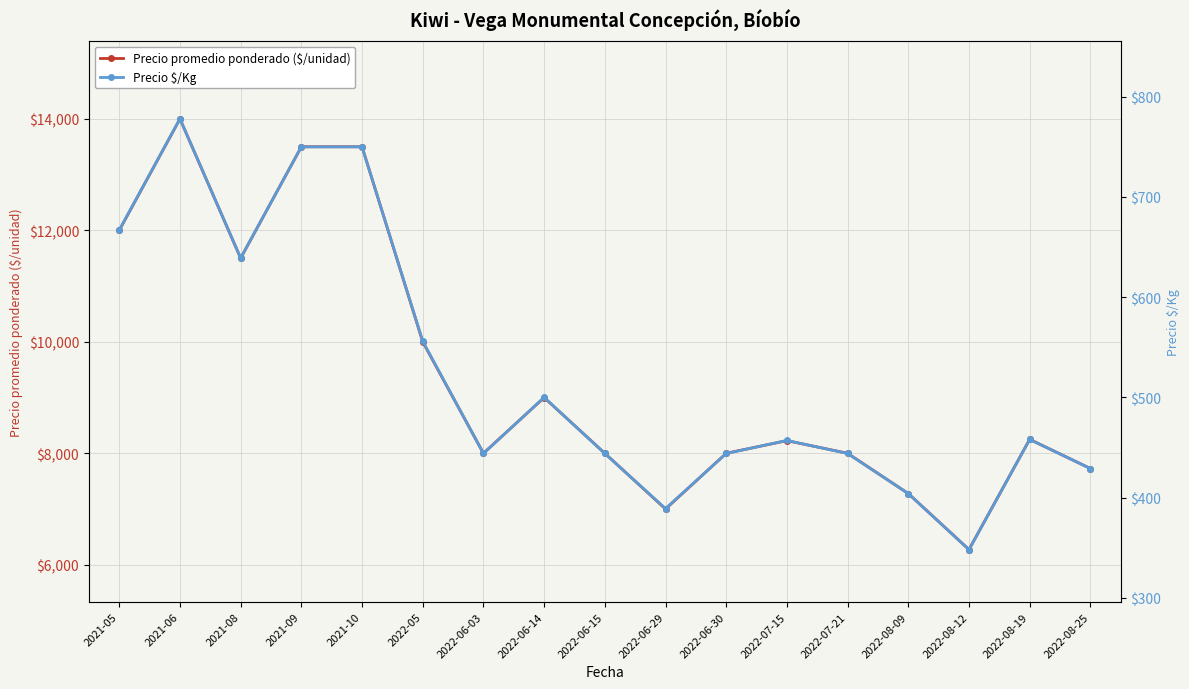

What position from the right is 2022-08-19?

2